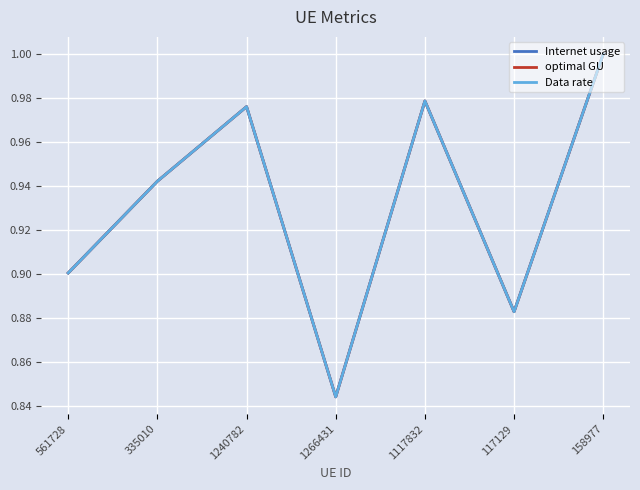

Does the chart have visible grid lines?

Yes